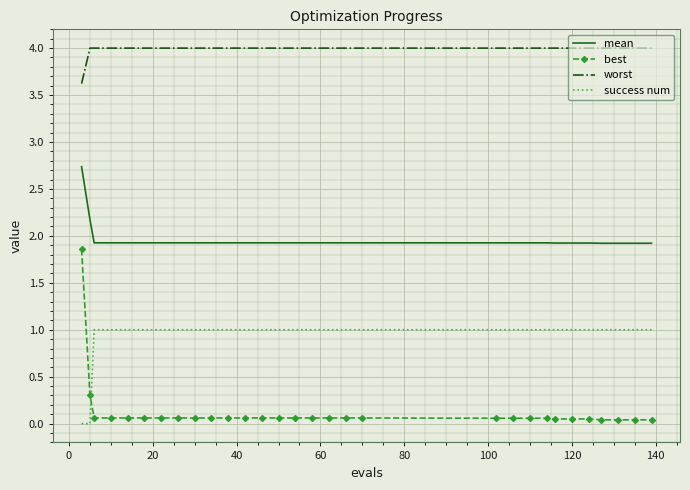

Rank the series by their average value, from lowest to highest.

best, success num, mean, worst